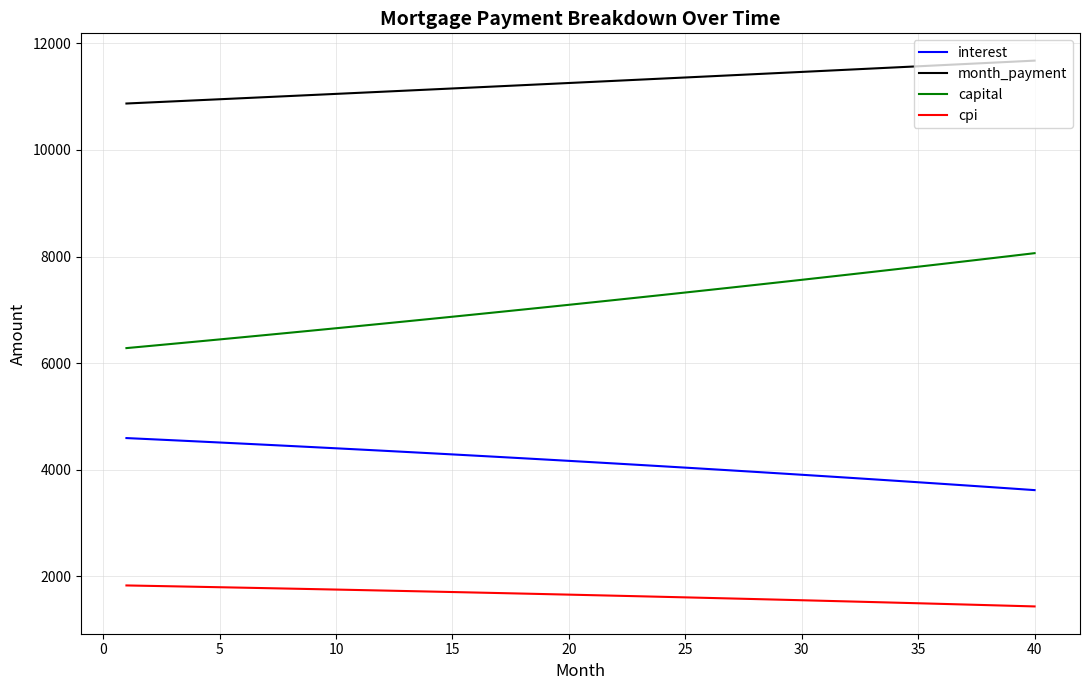

What is the minimum value for interest?

3614.7